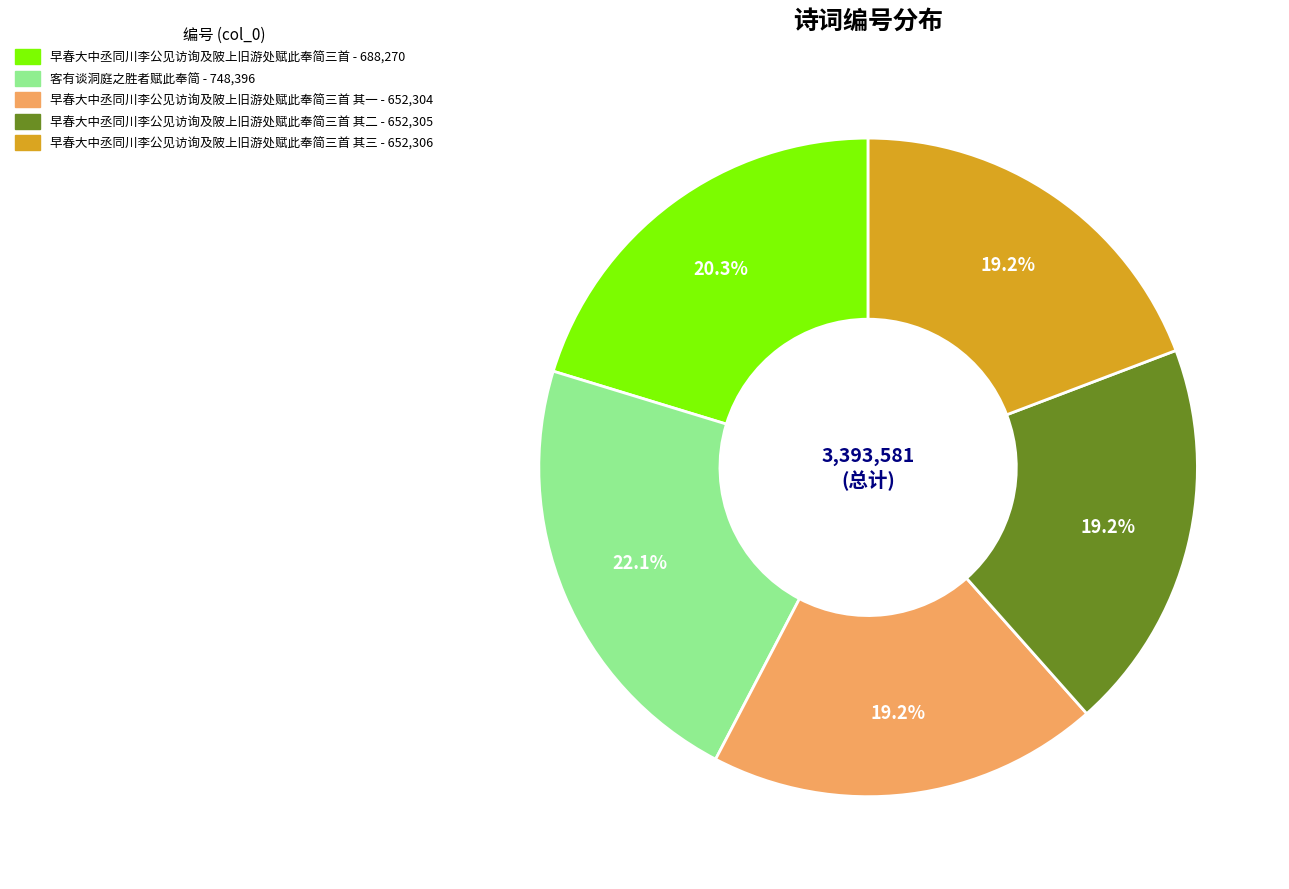

Count the number of slices in the pie.

5